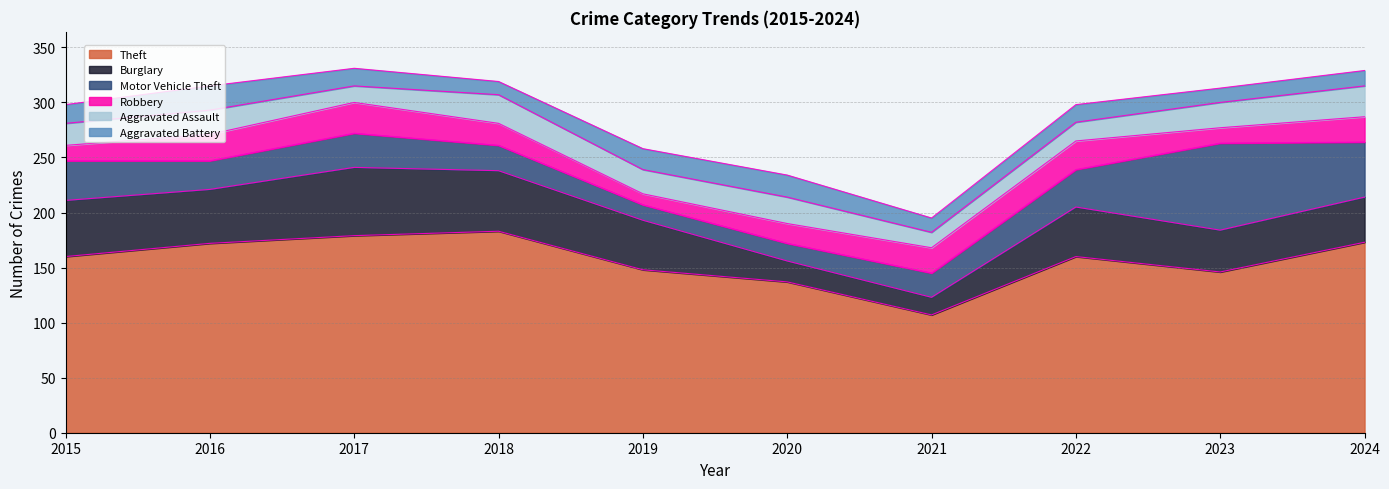

In Aggravated Assault, how many points are higher than both neighbors (excluding endpoints)?

3